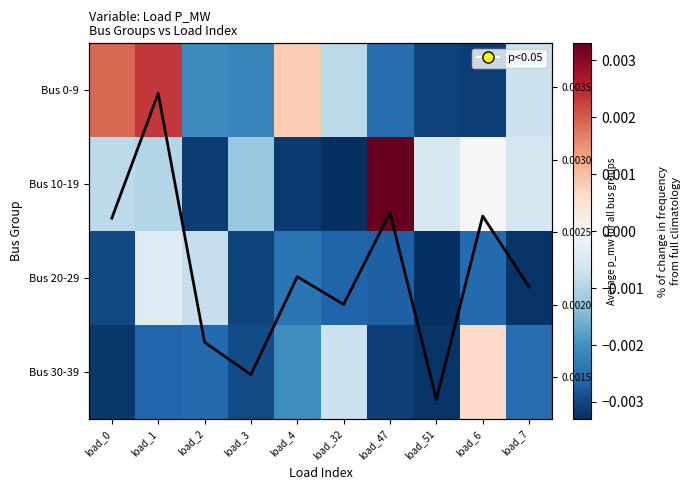

At which label does Bus 20-29 reach its minimum?

load_51